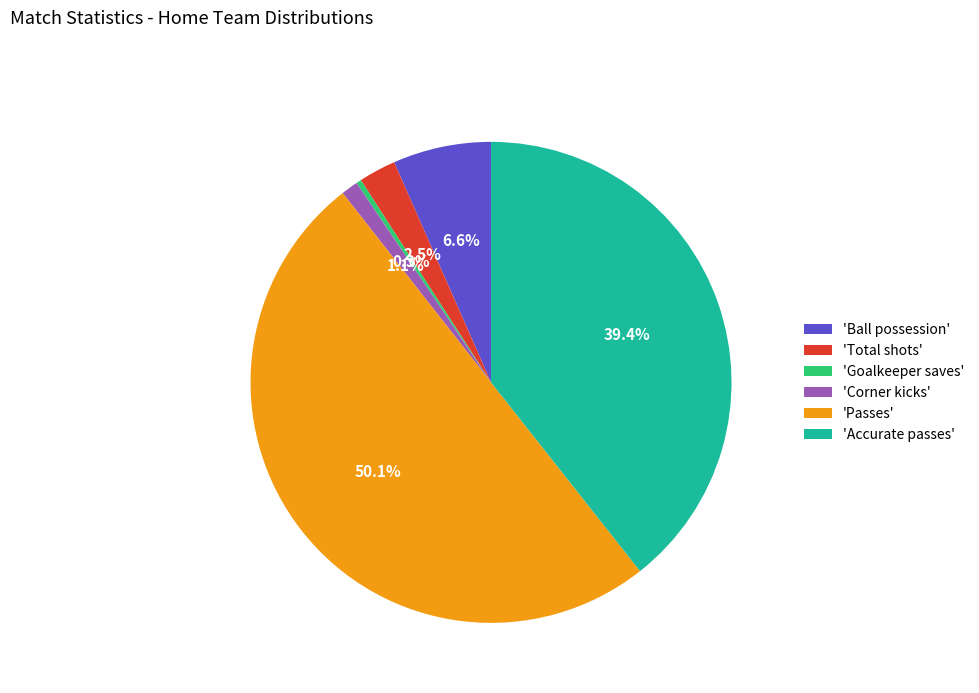

Which slice is the largest?

'Passes'